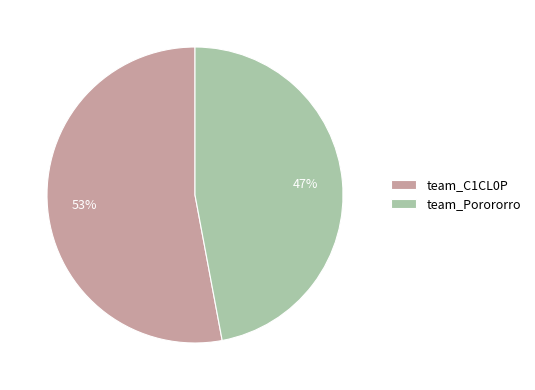

What percentage is the team_C1CL0P slice, to the nearest percent?

53%